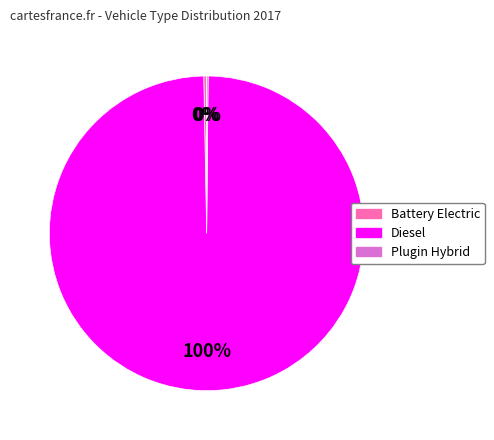

Is there a majority slice in this chart?

Yes